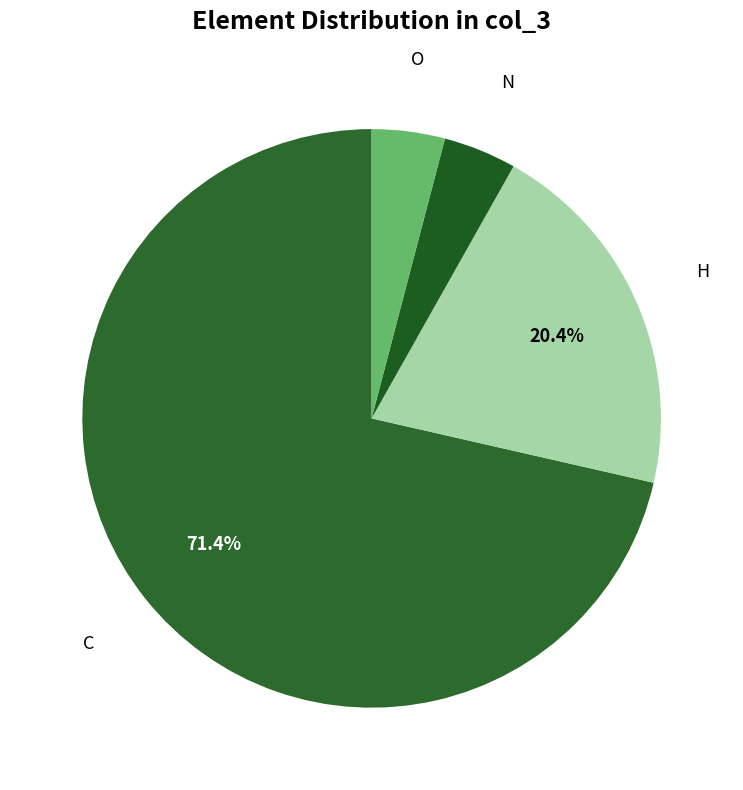

The O slice represents 14% of the pie. True or false?

False